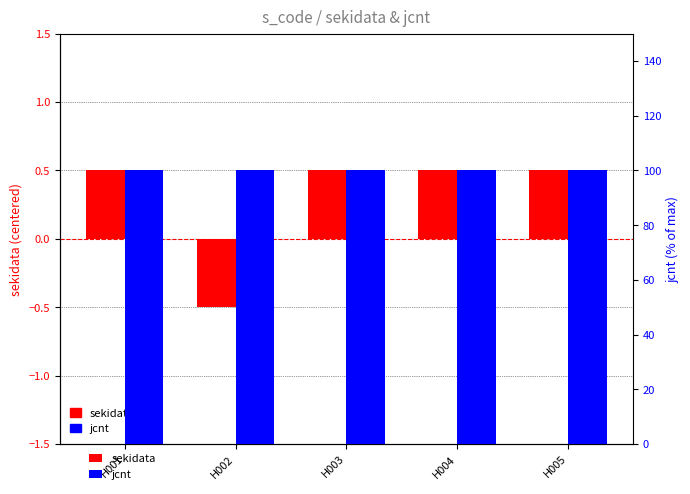

What is the value of the jcnt bar at the 2nd from the left?

100.0